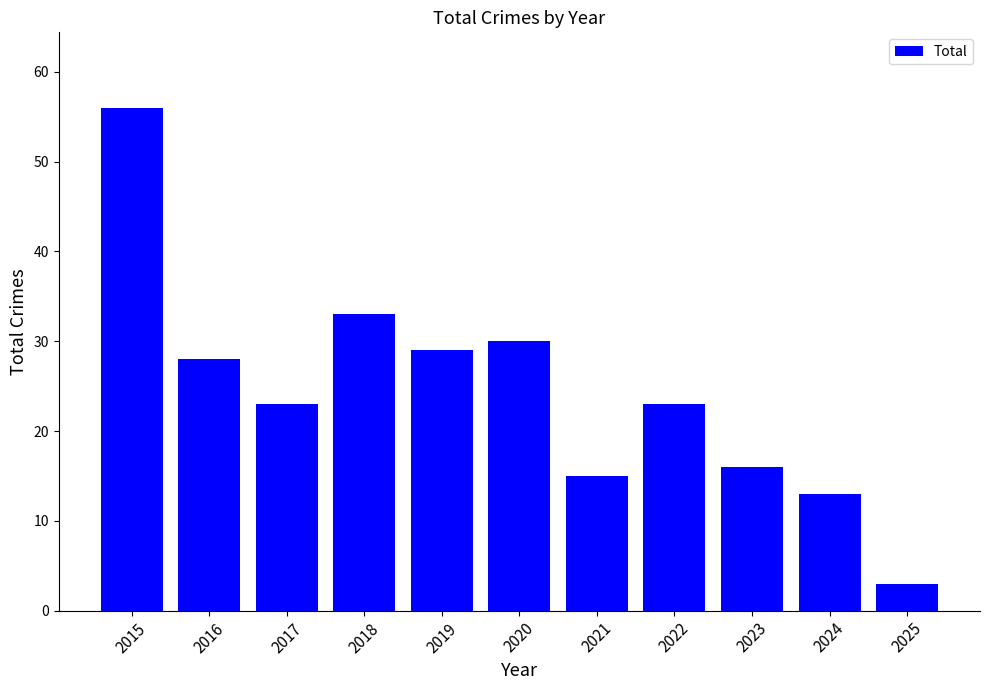

The chart shows a value of 41 at 2020. True or false?

False